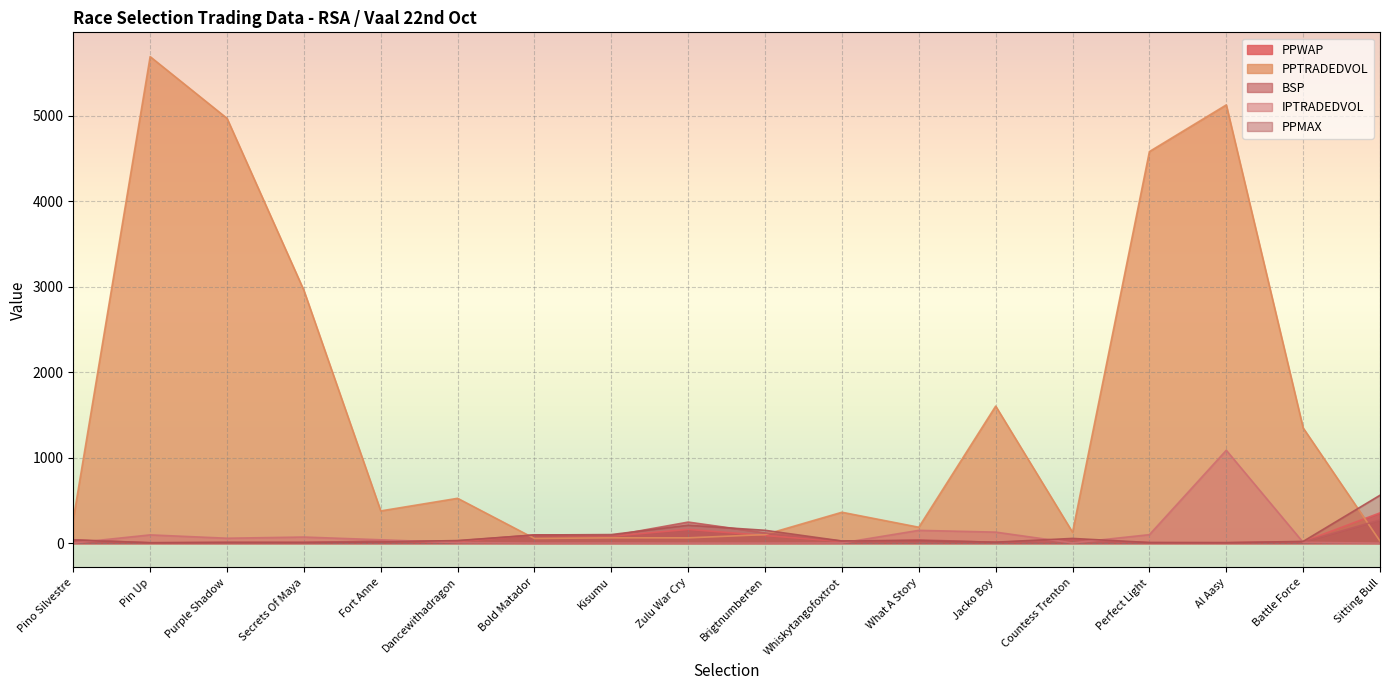

What is the difference between the highest and lowest values at What A Story?

157.9